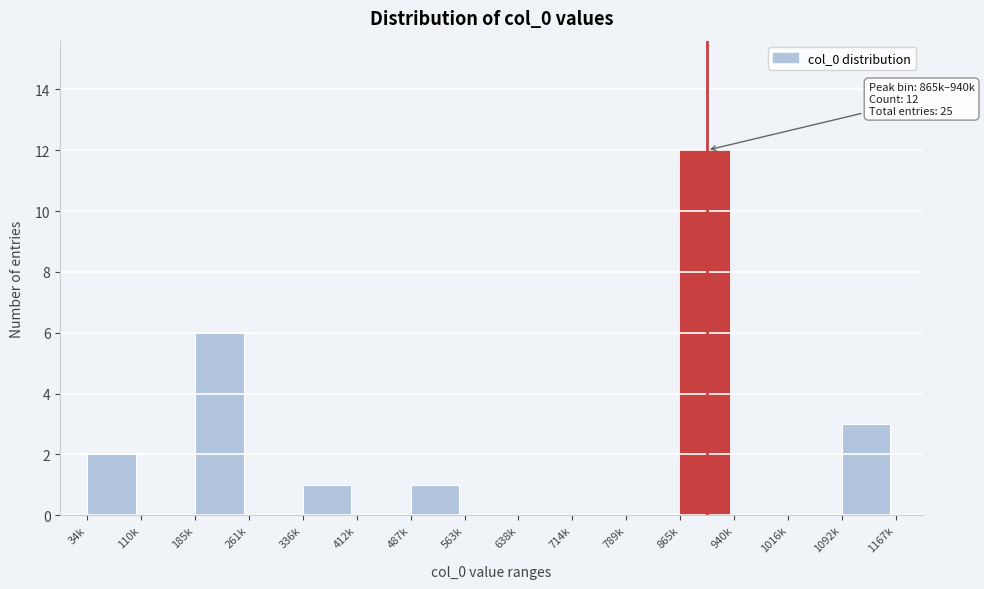

Reading right to left, list all the values displayed in this chart.

1092k=3	1016k=0	940k=0	865k=12	789k=0	714k=0	638k=0	563k=0	487k=1	412k=0	336k=1	261k=0	185k=6	110k=0	34k=2